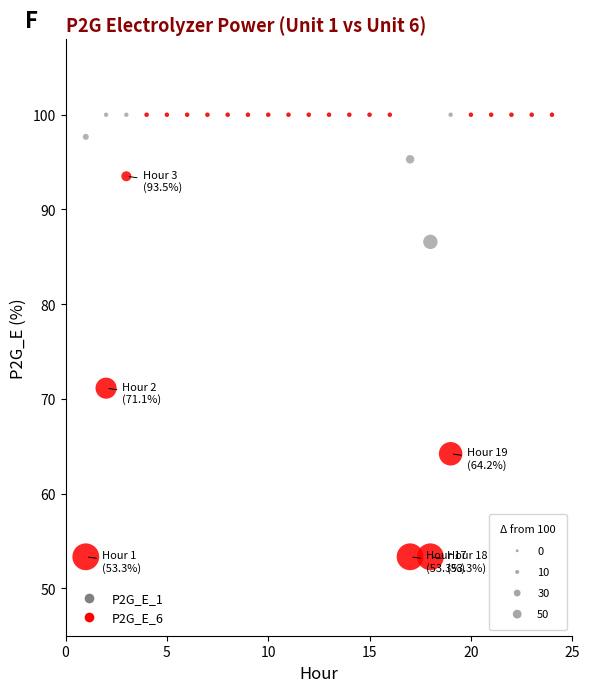

Across all series, what Y value is closest to 76?

71.1